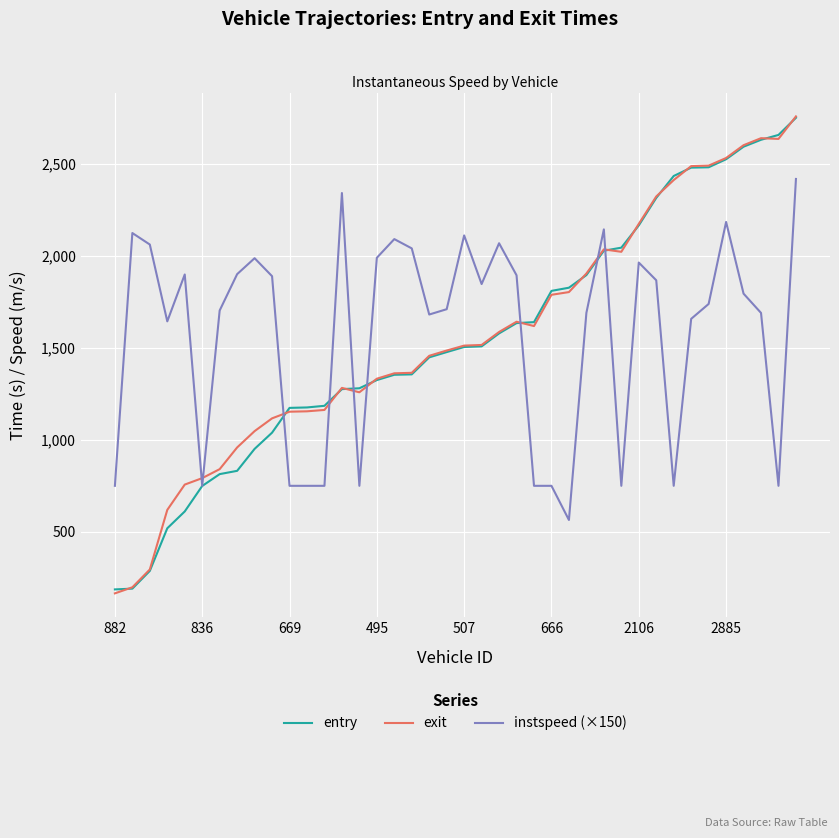

True or false: instspeed (×150) and exit intersect in this chart.

True